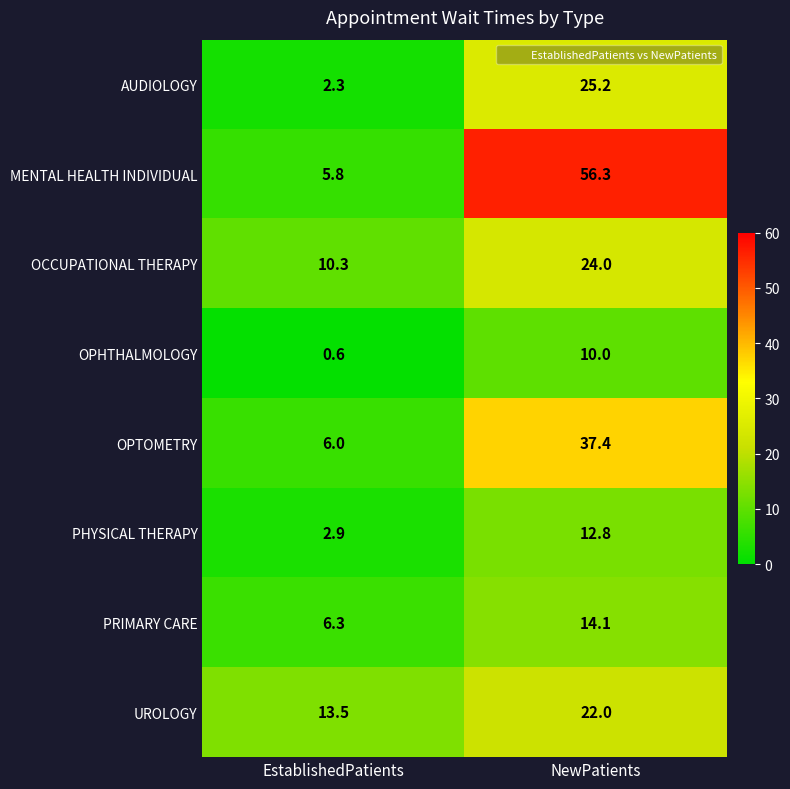

How many values in the PRIMARY CARE series are below 14?

1